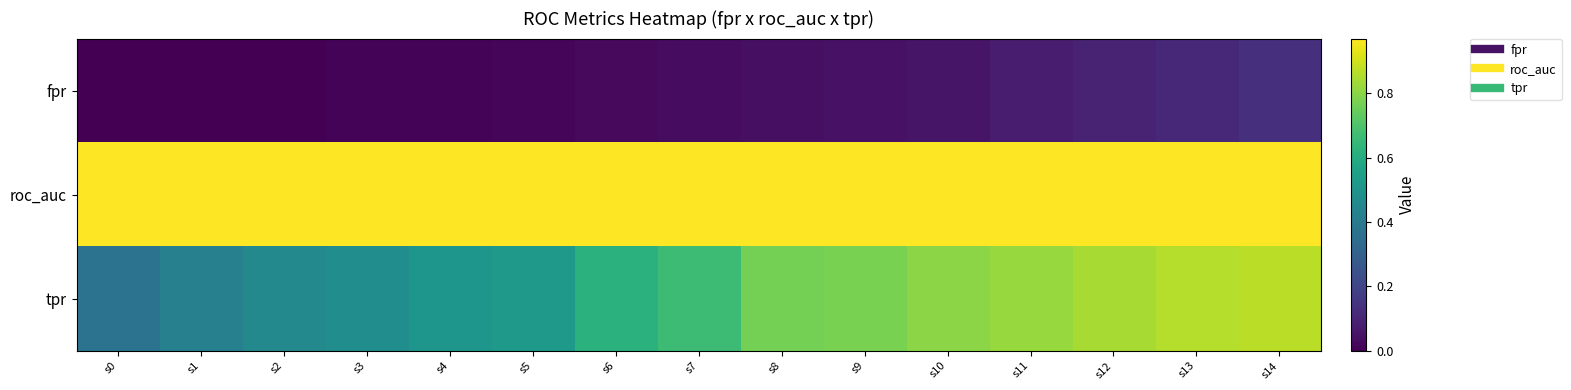

At which category is the sum across all series the highest?

s14